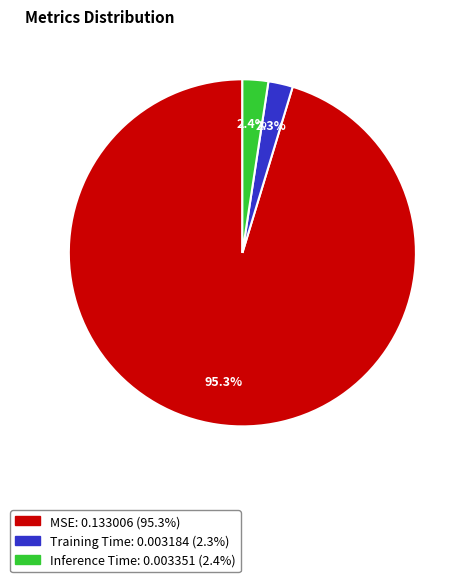

Which slice is the largest?

MSE